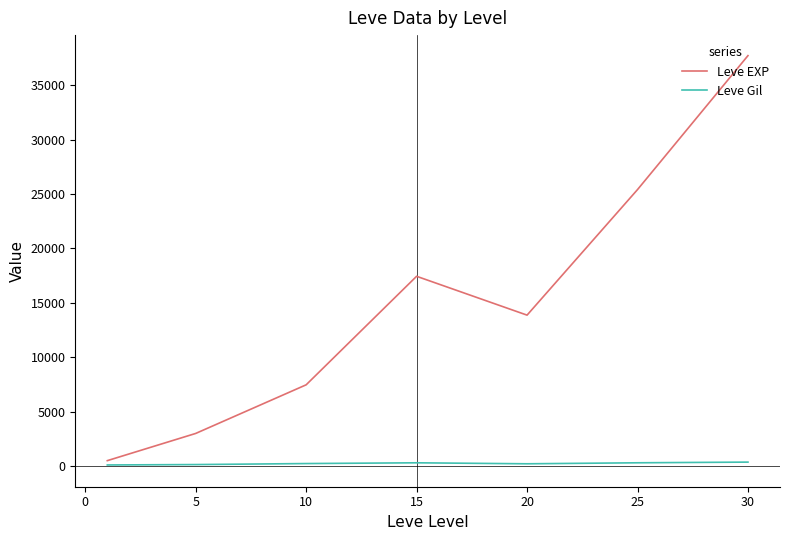

Which series has the largest total across all categories?

Leve EXP